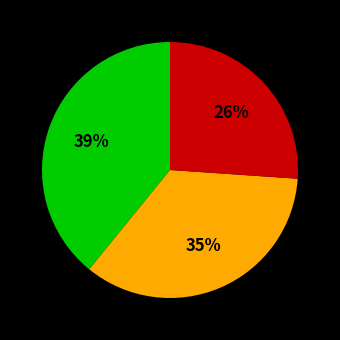

To the nearest percent, what is the difference between the largest and smallest slice percentages?

13%